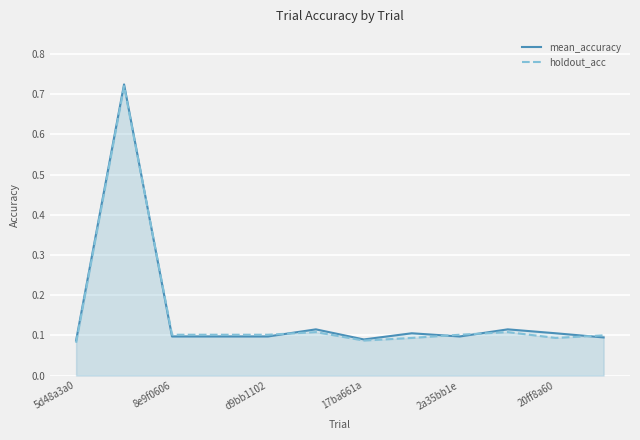

What are all the series names shown in the legend?

mean_accuracy, holdout_acc